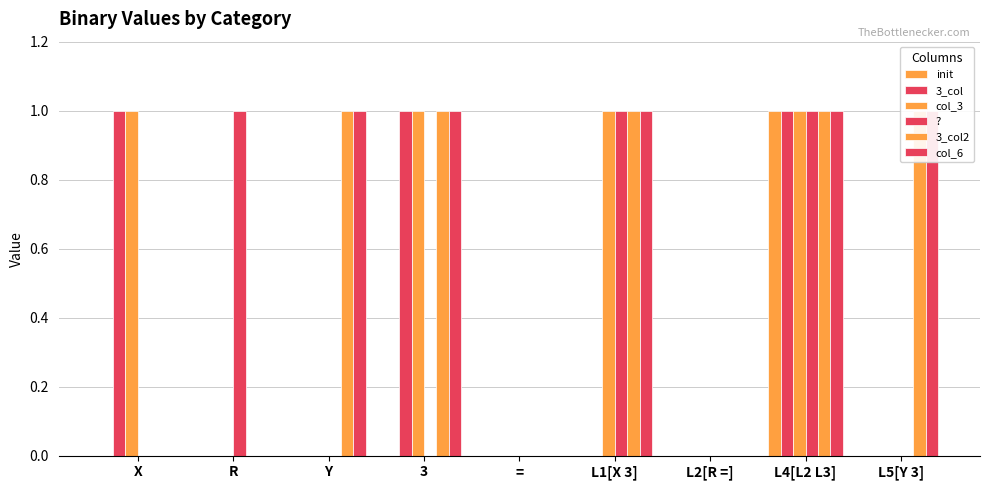

How many col_6 values are between 0 and 1?

9